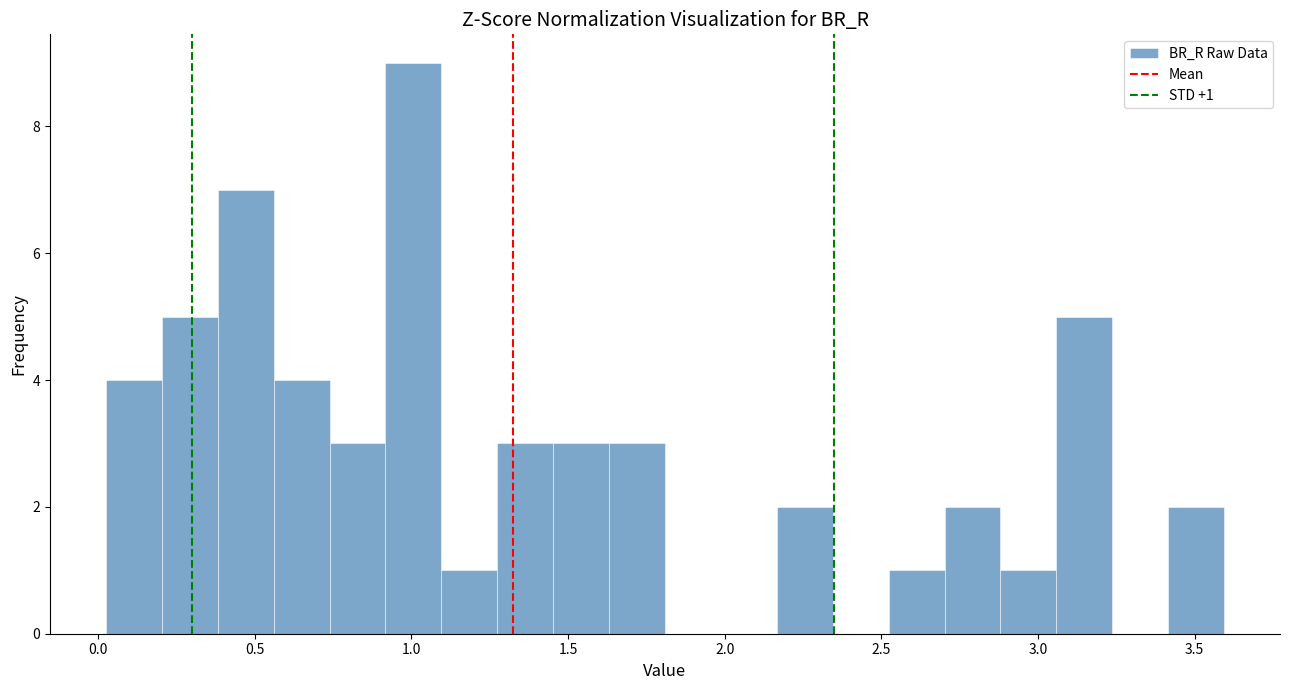

Read against the x-axis, roughly where is the centre of the tallest bar?

1.00